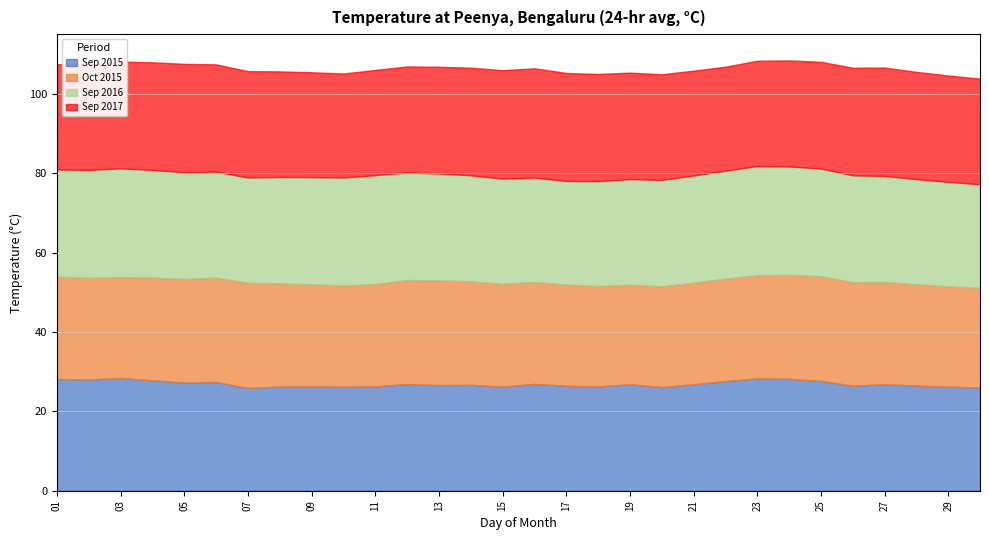

Which series ends up on top after the final intersection of Sep 2016 and Sep 2015?

Sep 2015